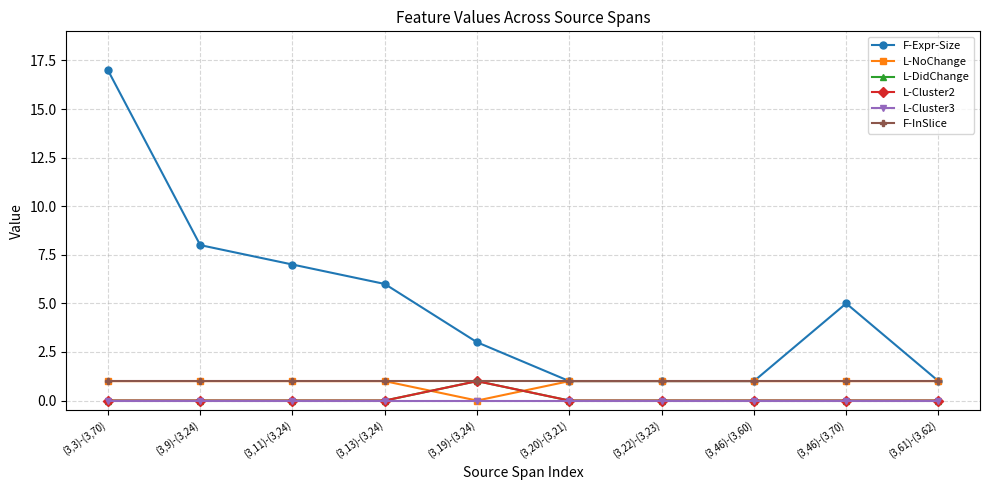

Which has a higher value, (3,19)-(3,24) or (3,20)-(3,21)?

(3,19)-(3,24)